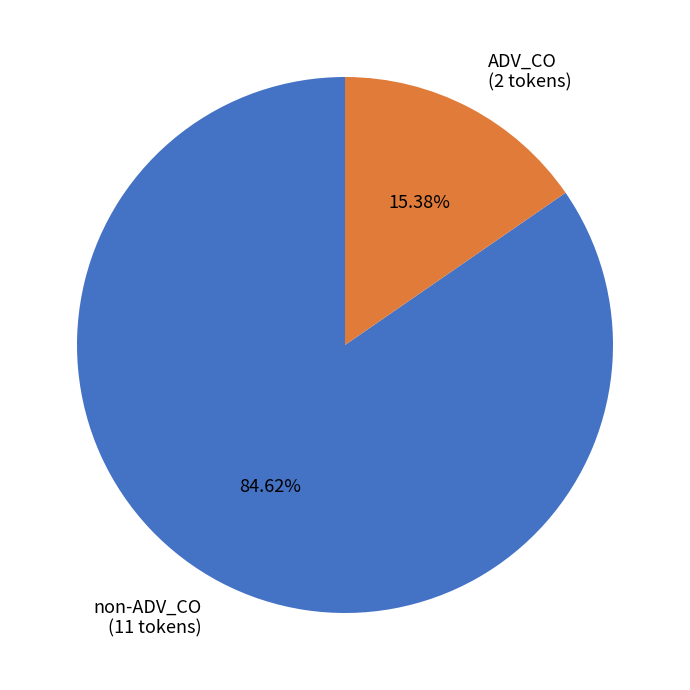

Which slice is the smallest?

ADV_CO (2 tokens)